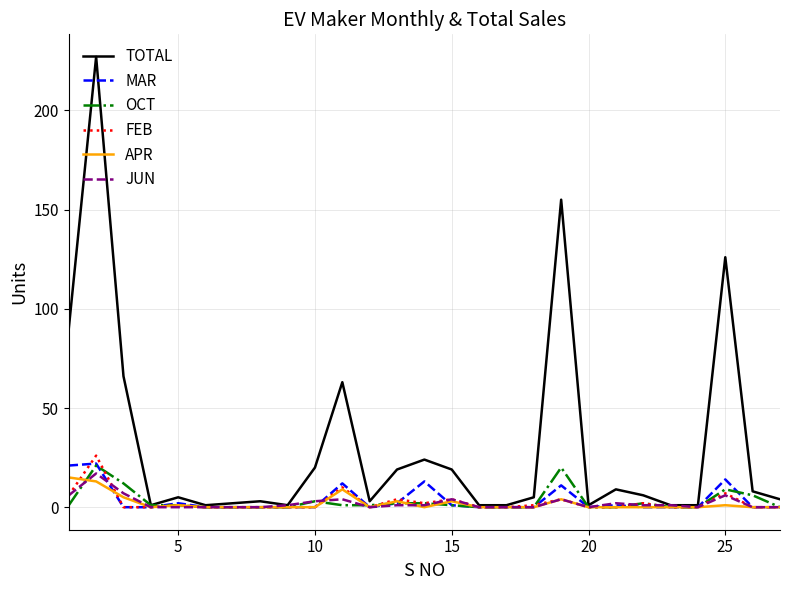

Which series has the largest total across all categories?

TOTAL